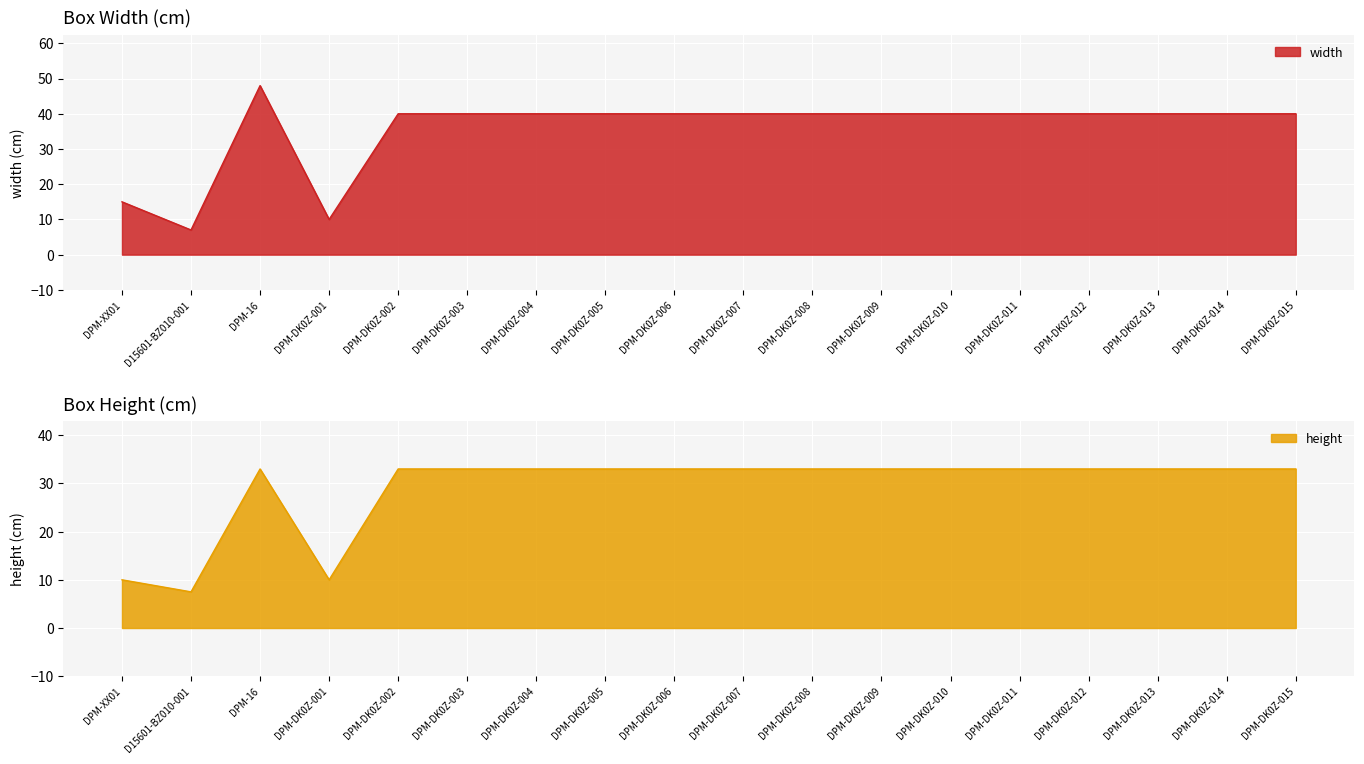

At which label is width closest to 27?

DPM-XX01